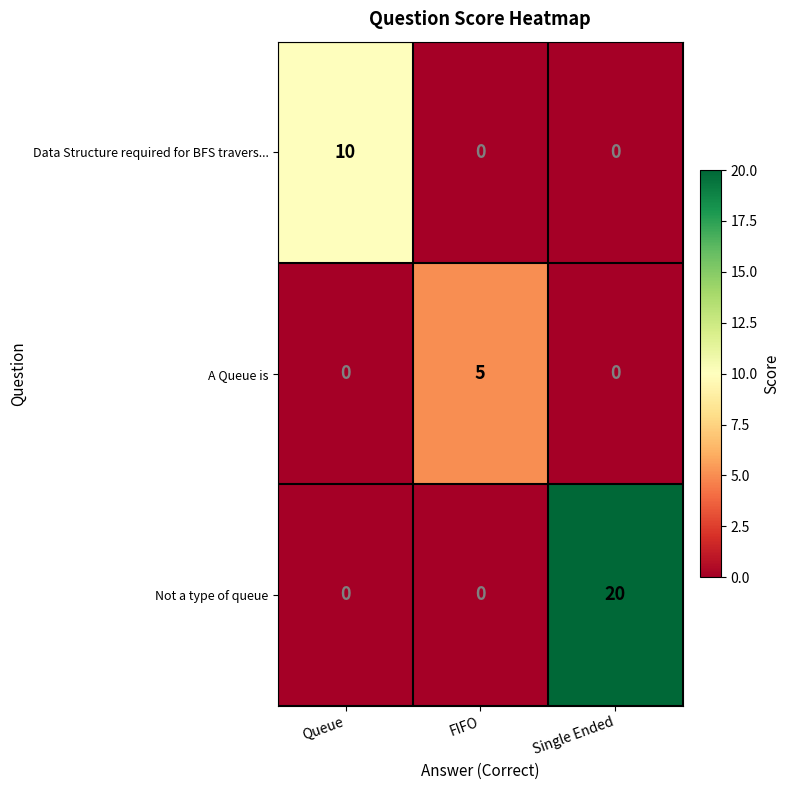

What is the maximum value shown in the chart?

20